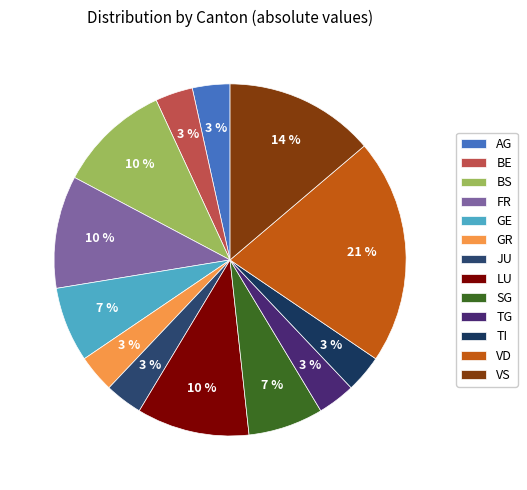

To the nearest percent, what percentage of the pie is AG?

3%